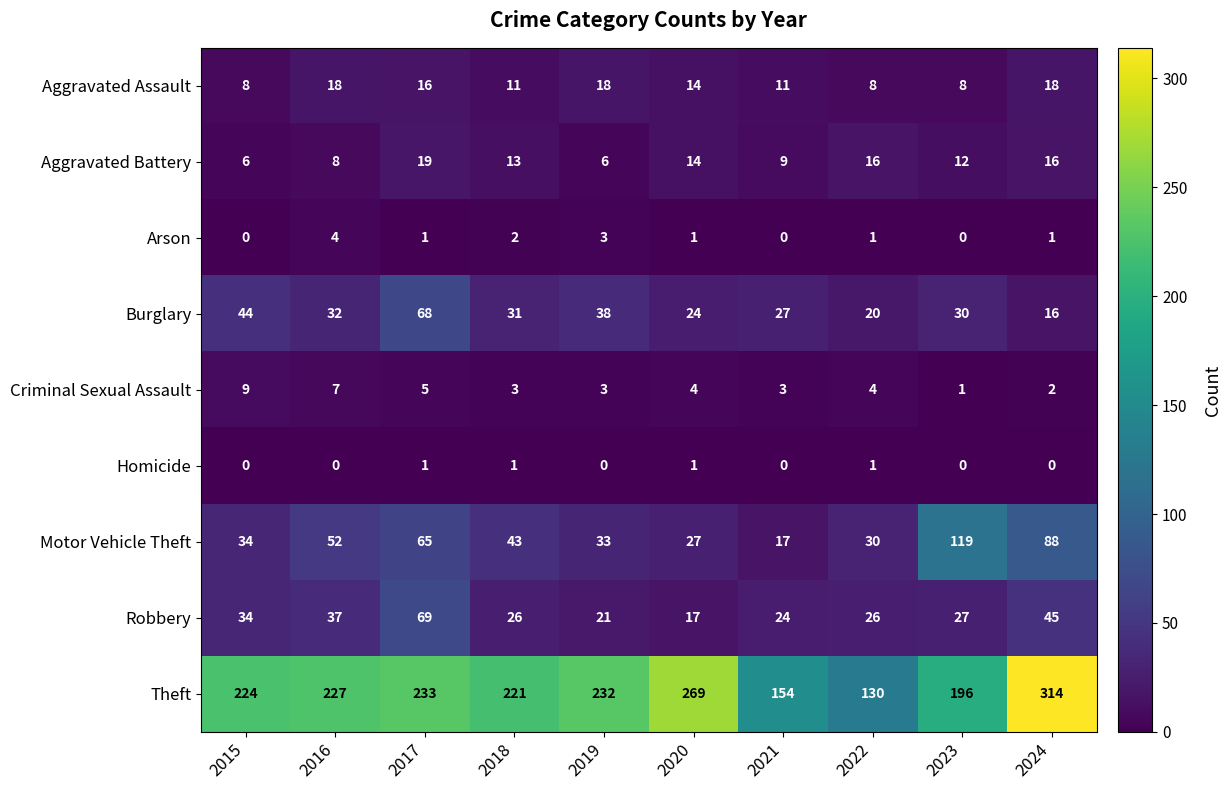

At how many categories does at least one series exceed 312?

1